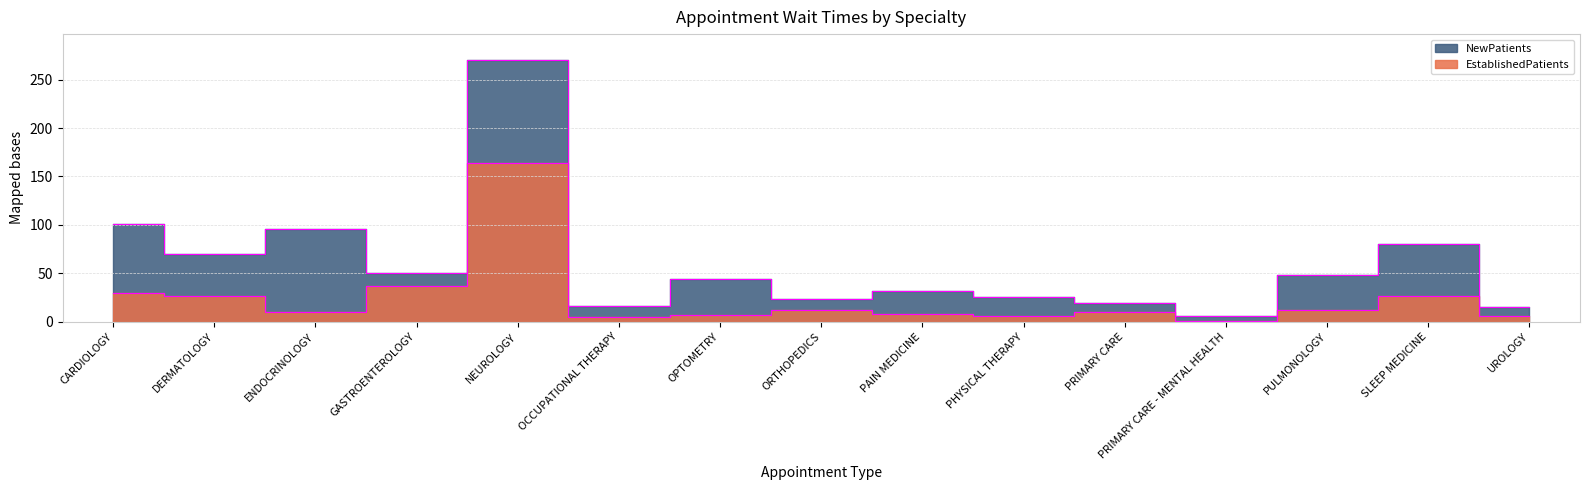

What is the spread (max minus min) of values at PAIN MEDICINE?

24.4